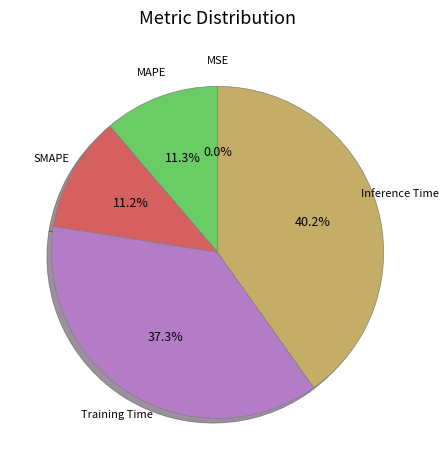

Is there a majority slice in this chart?

No